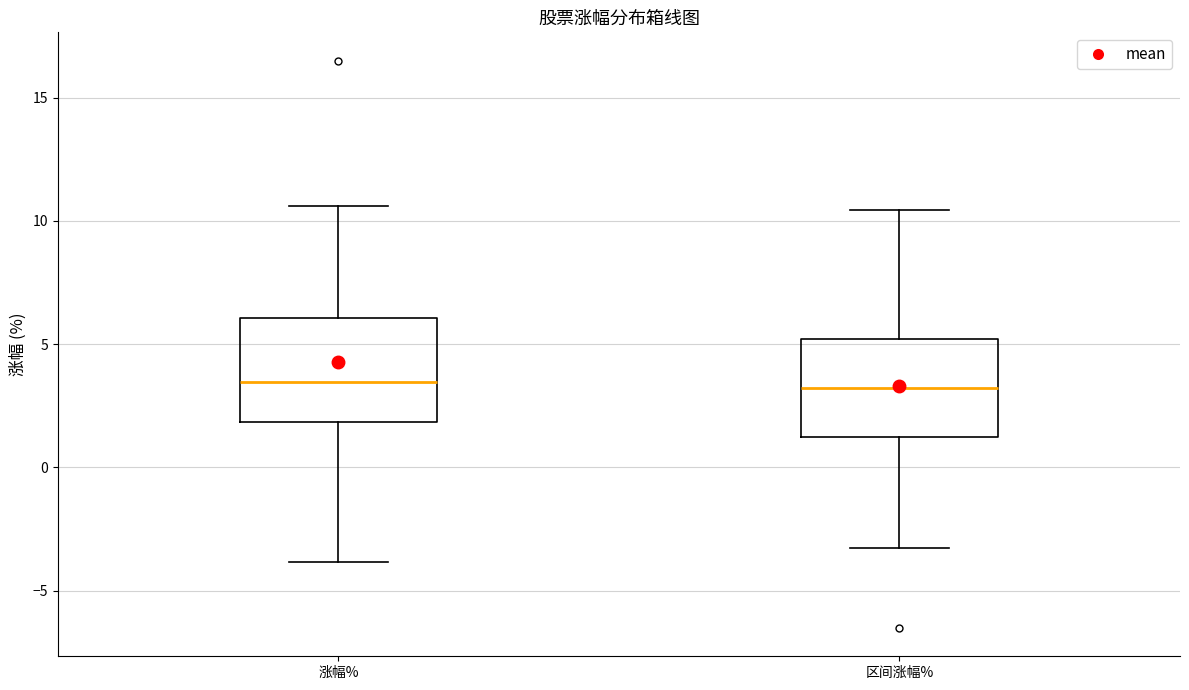

Reading left to right, transcribe this box plot: for each box, give where its median line is, the range the box spans, and where its two whiskers end, as read against the y-axis. The values are not printed on the chart, so give them approximately, as read against the axis.

涨幅%: median 3.5, box 2.0 to 6.0, whiskers -4.0 to 10.5
区间涨幅%: median 3.0, box 1.0 to 5.0, whiskers -3.5 to 10.5